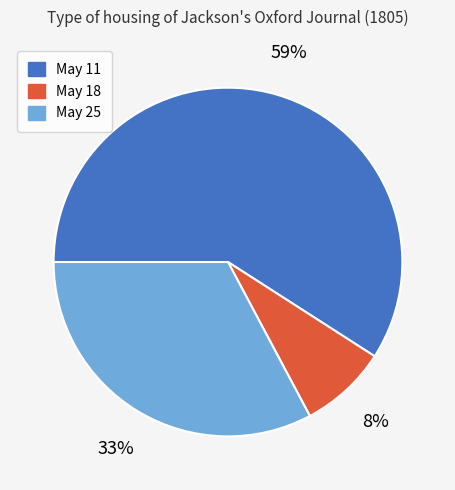

Rank the categories by value from highest to lowest.

May 11, May 25, May 18